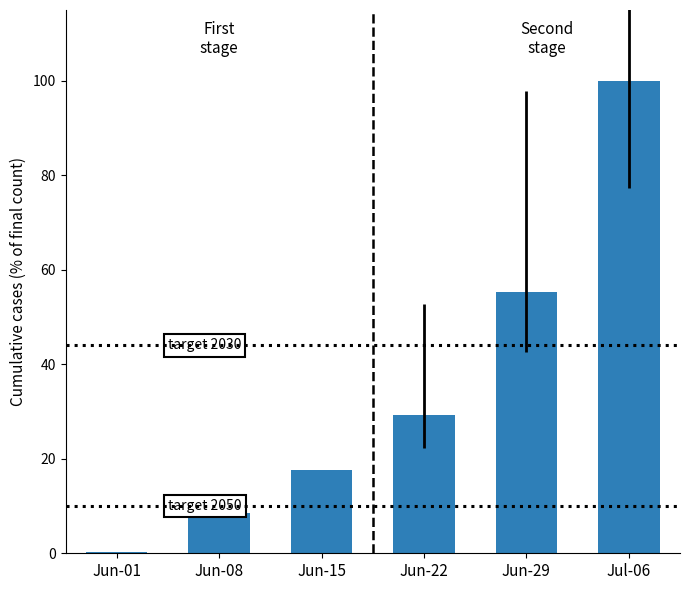

What is the greatest value displayed?

100.0